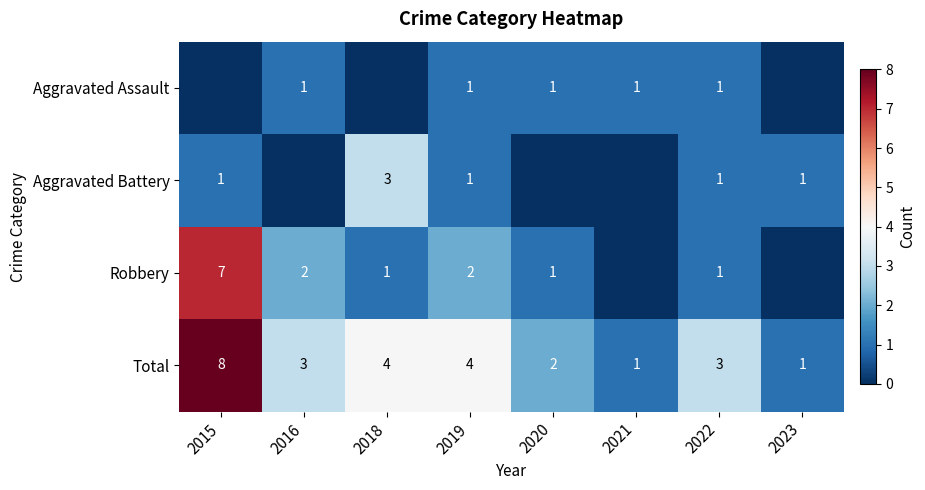

The Aggravated Assault series shows 2 at 2022. True or false?

False